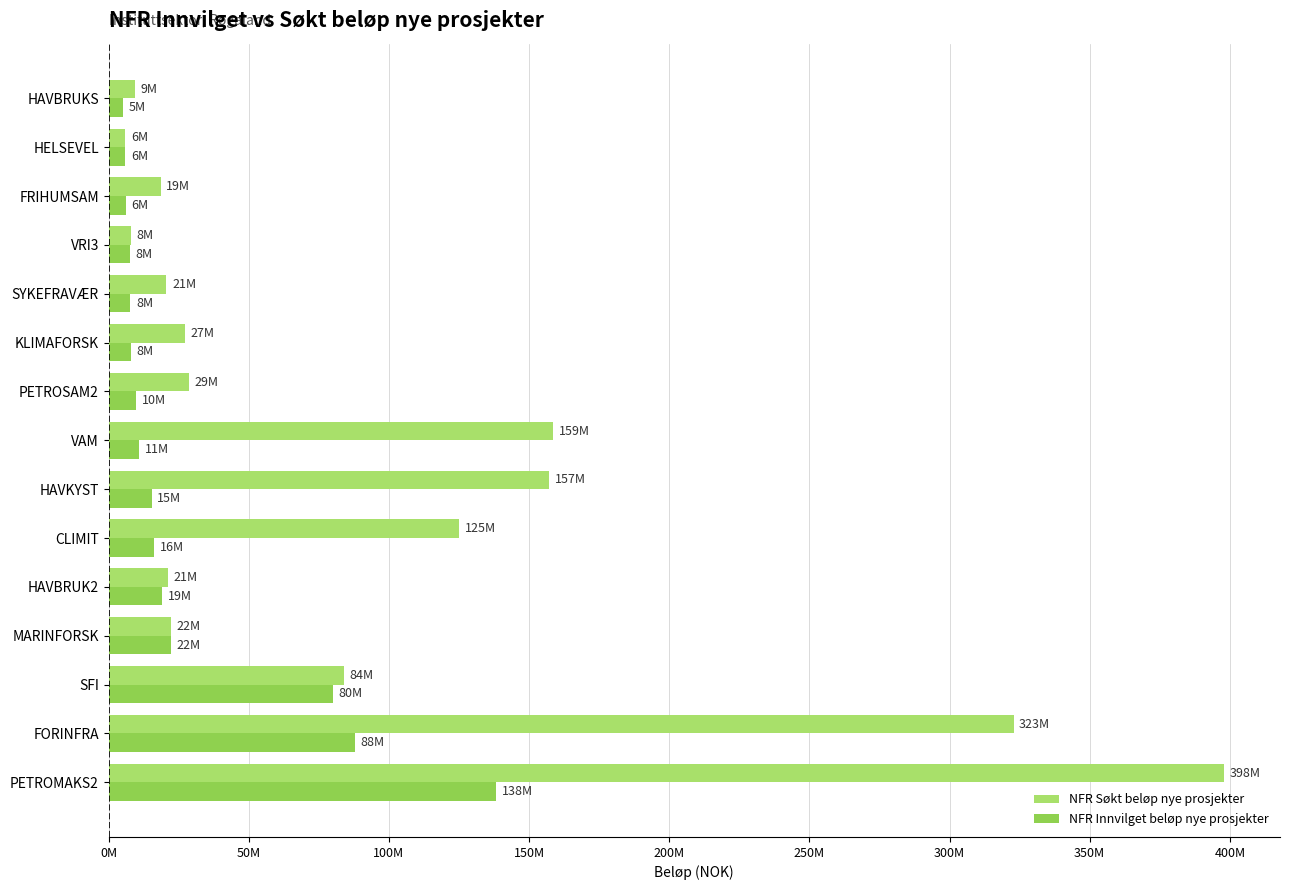

How many data points does each series have?

15